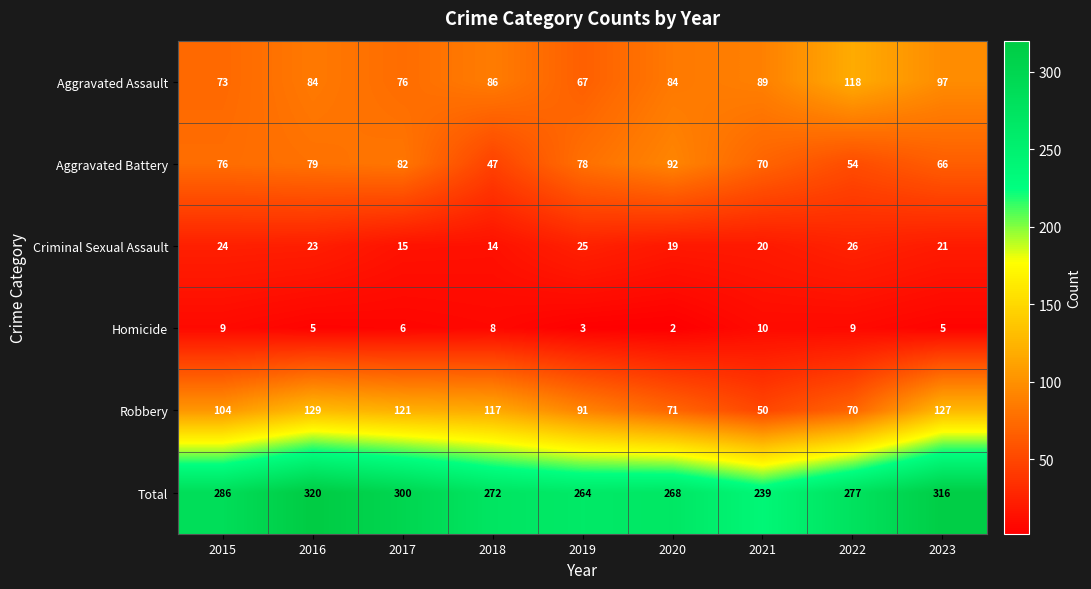

True or false: Aggravated Battery has a value of 76 at 2015.

True